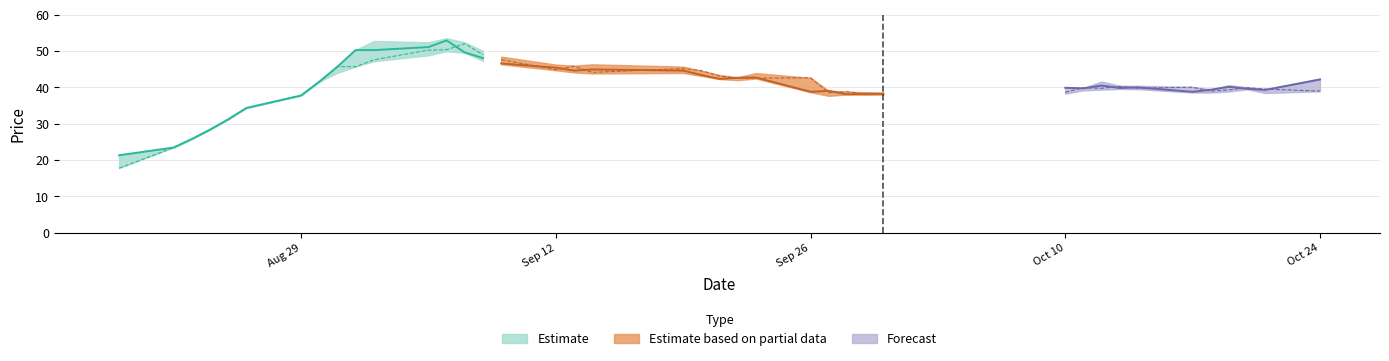

The value of low at 9 is 14.2. True or false?

False